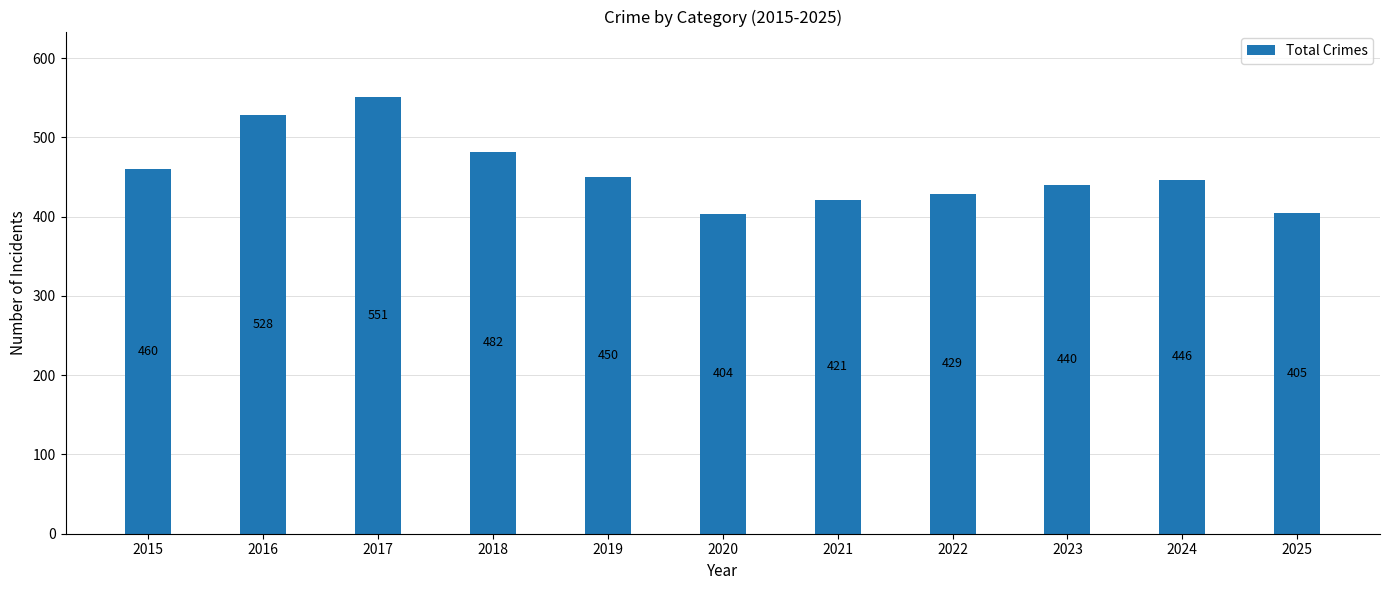

Rank the categories by value from lowest to highest.

2020, 2025, 2021, 2022, 2023, 2024, 2019, 2015, 2018, 2016, 2017